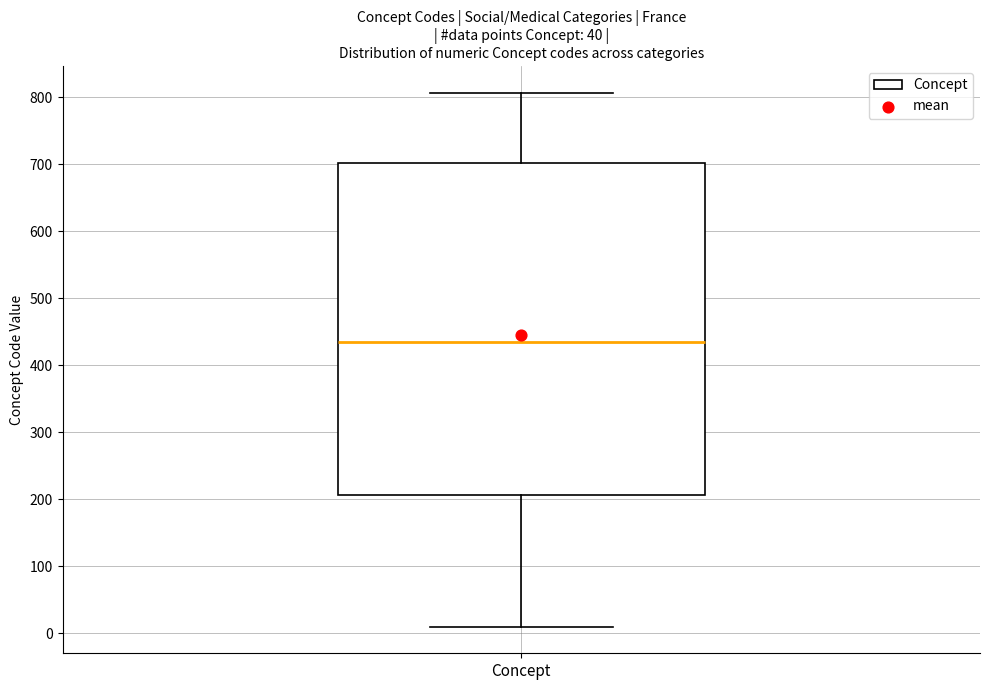

Where is the lower edge of the box for Concept on the y-axis? The values are not printed on the chart, so give them approximately, as read against the axis.

210